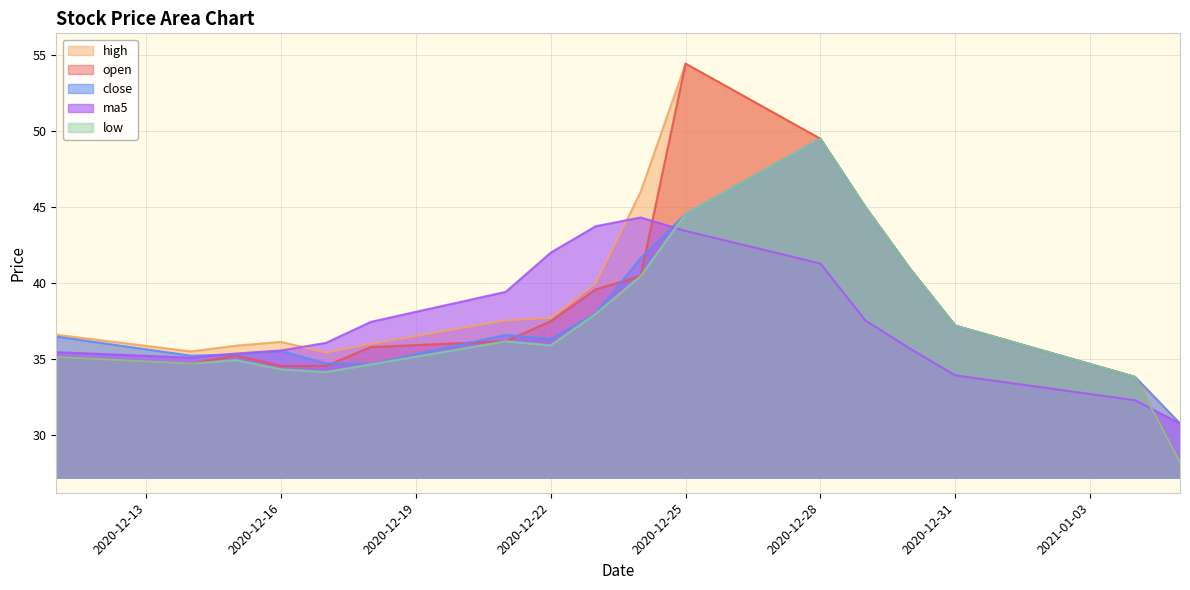

What is the average value of the high series?

39.3